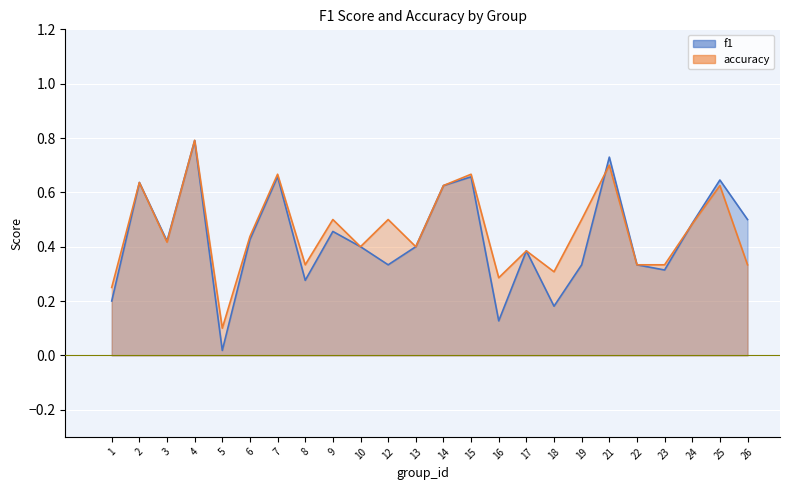

At which label does accuracy reach its peak?

4